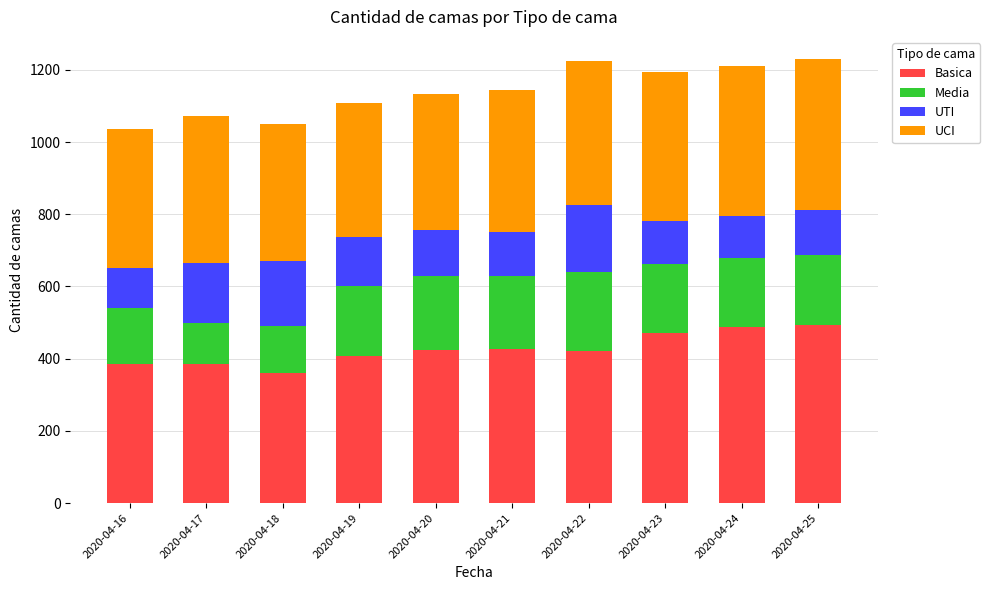

What is the sum of all Basica values?

4263